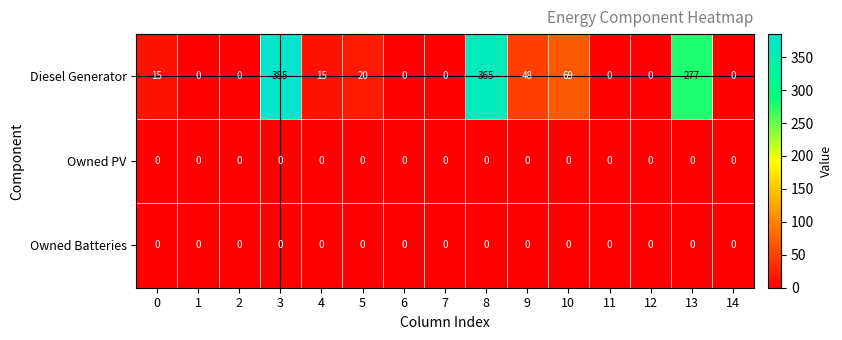

Which series has the widest spread of values?

Diesel Generator